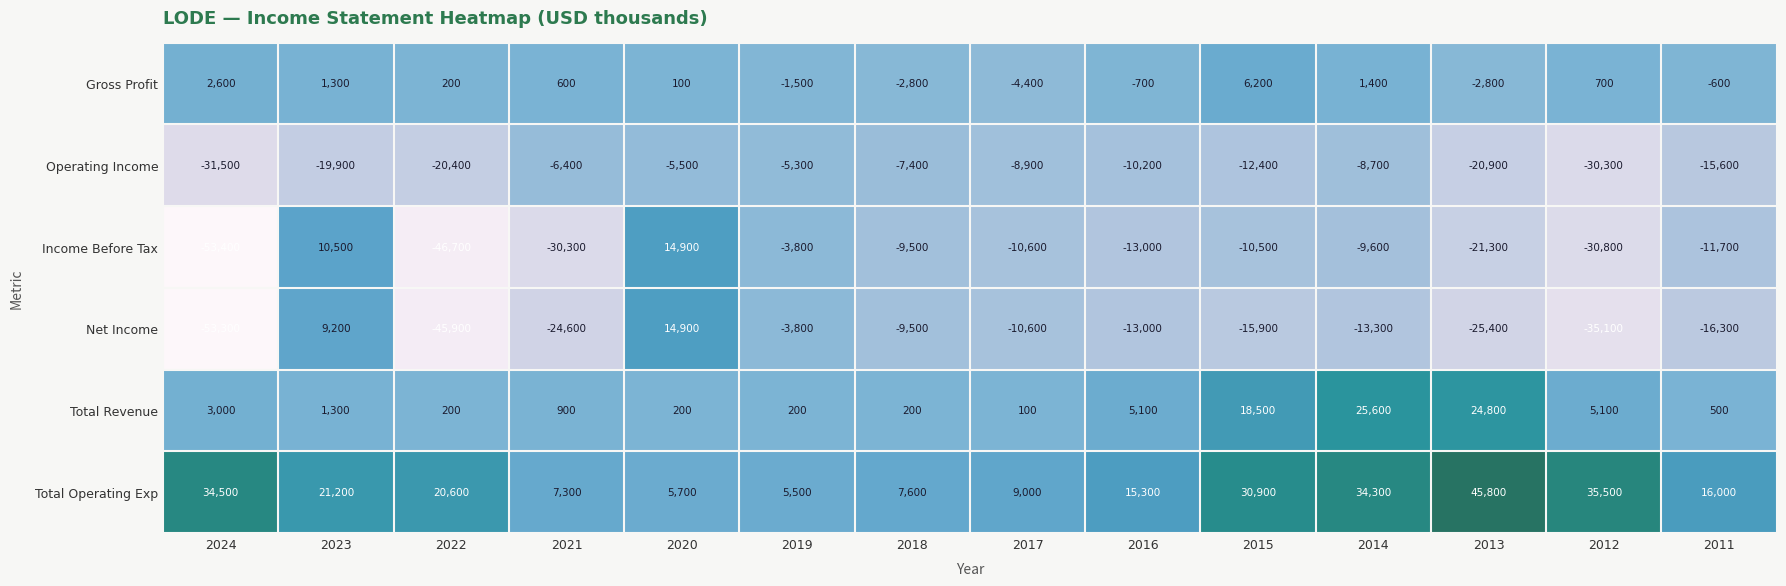

What is the difference between the maximum and minimum values in the Total Revenue series?

25500